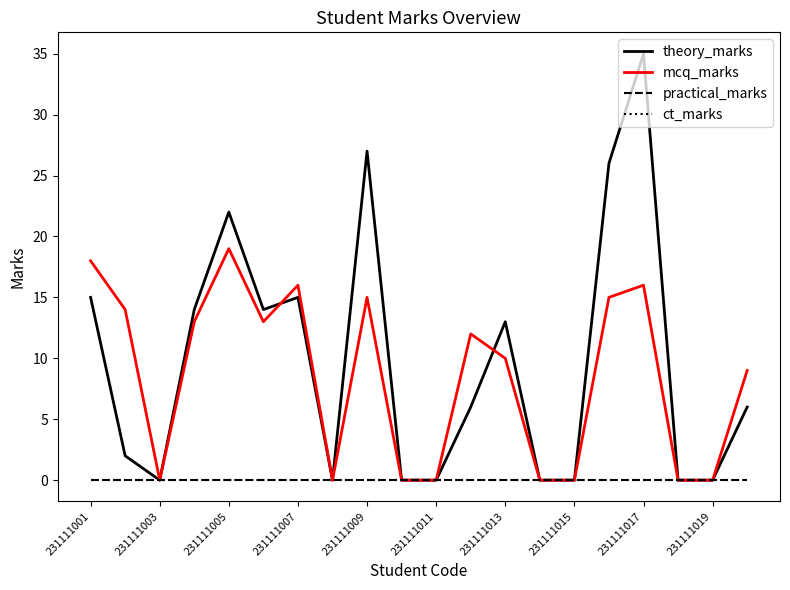

Does the chart display data point markers on the line(s)?

No